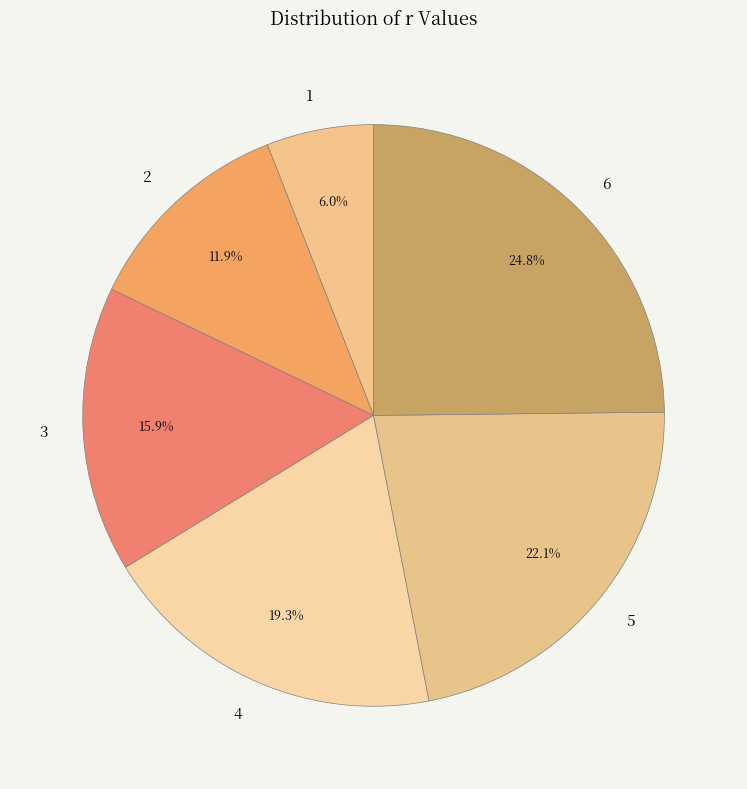

The 5 slice represents 22% of the pie. True or false?

True